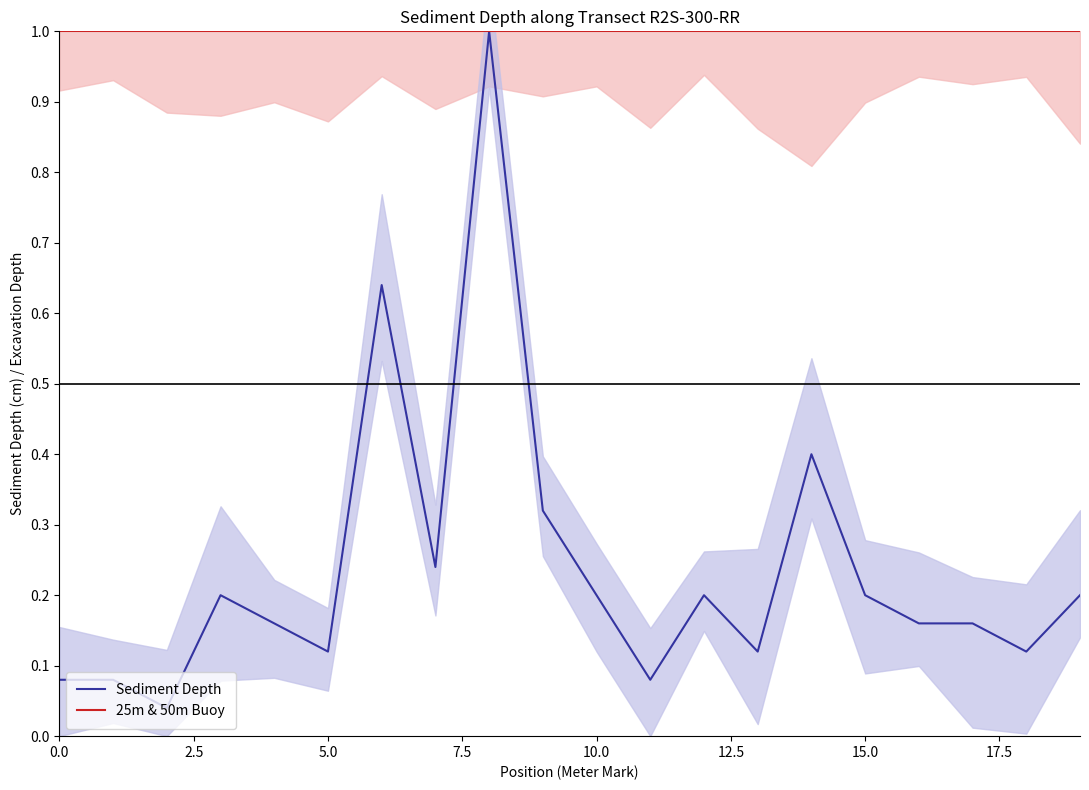

What is the label of the 17th point from the left?

16